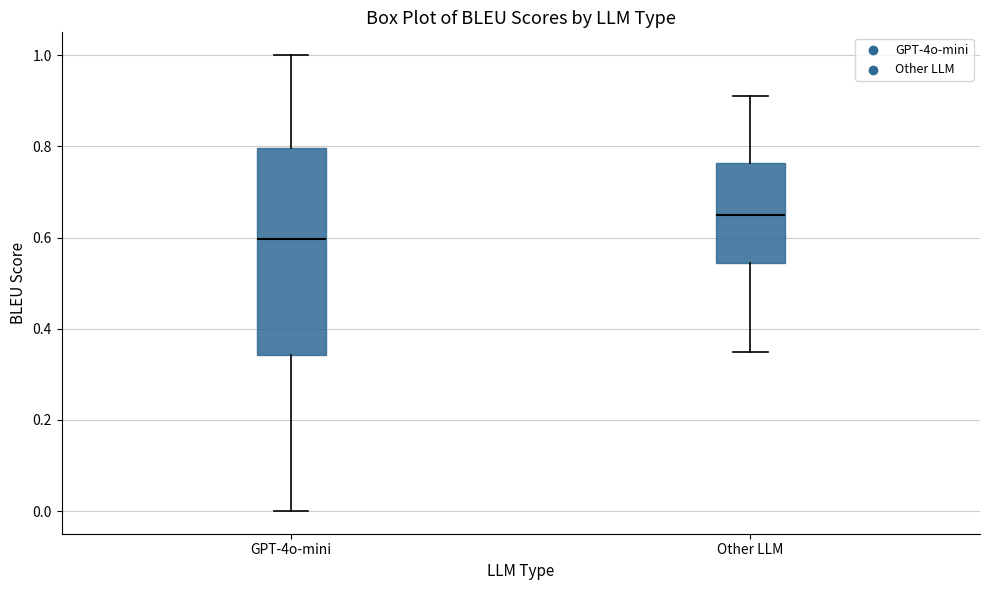

Reading left to right, transcribe this box plot: for each box, give where its median line is, the range the box spans, and where its two whiskers end, as read against the y-axis. The values are not printed on the chart, so give them approximately, as read against the axis.

GPT-4o-mini: median 0.60, box 0.34 to 0.80, whiskers 0.00 to 1.00
Other LLM: median 0.66, box 0.54 to 0.76, whiskers 0.36 to 0.92